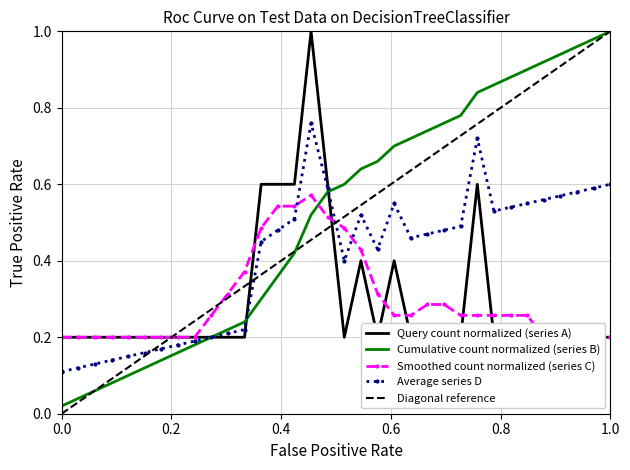

What is the sum of all values?

10.0